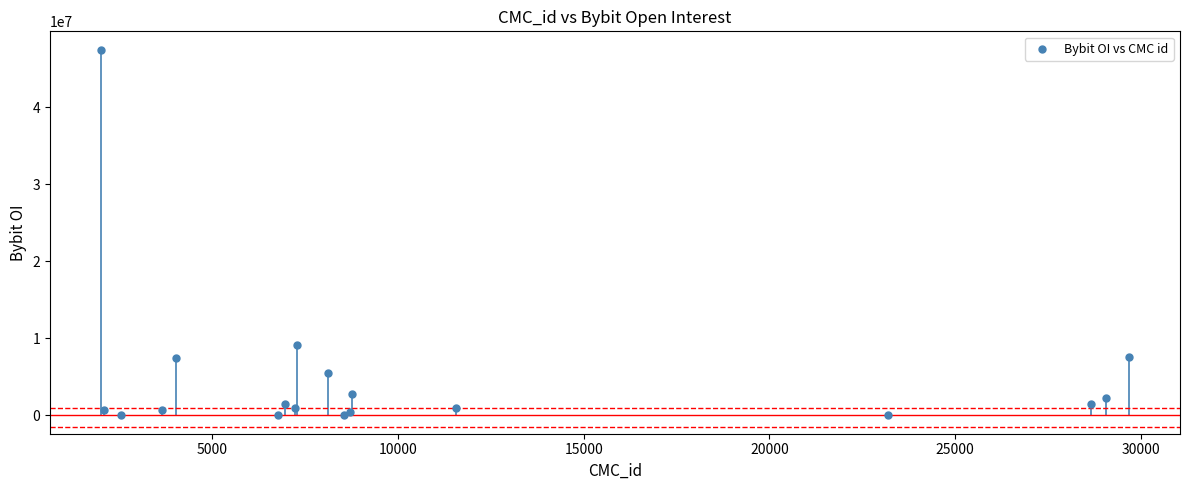

What Y value in the scatter plot is closest to 23743723?

9197543